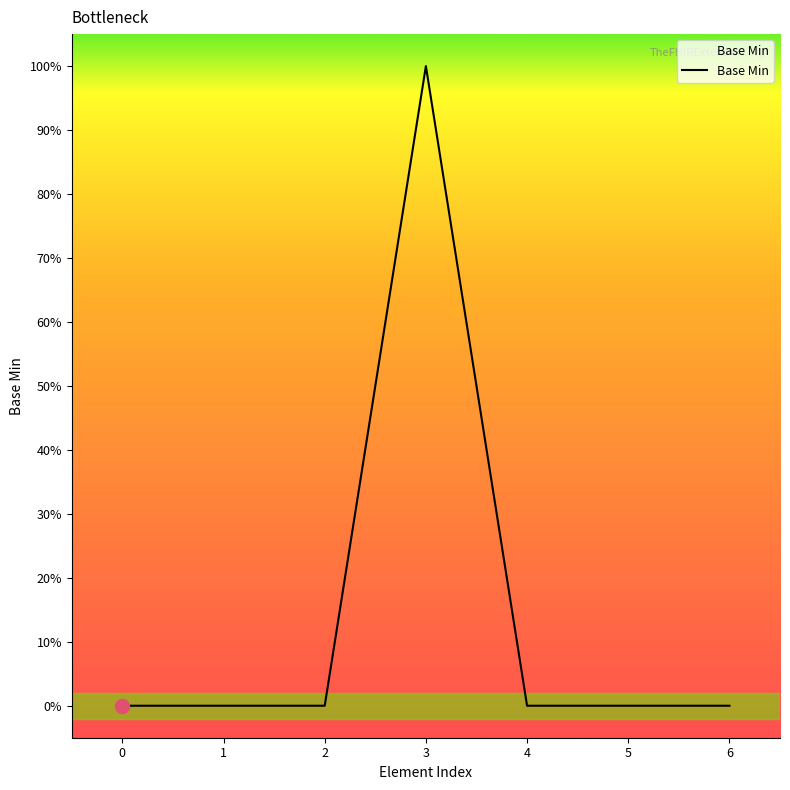

Reading right to left, what are all the values shown in this chart?

6=0	5=0	4=0	3=1	2=0	1=0	0=0